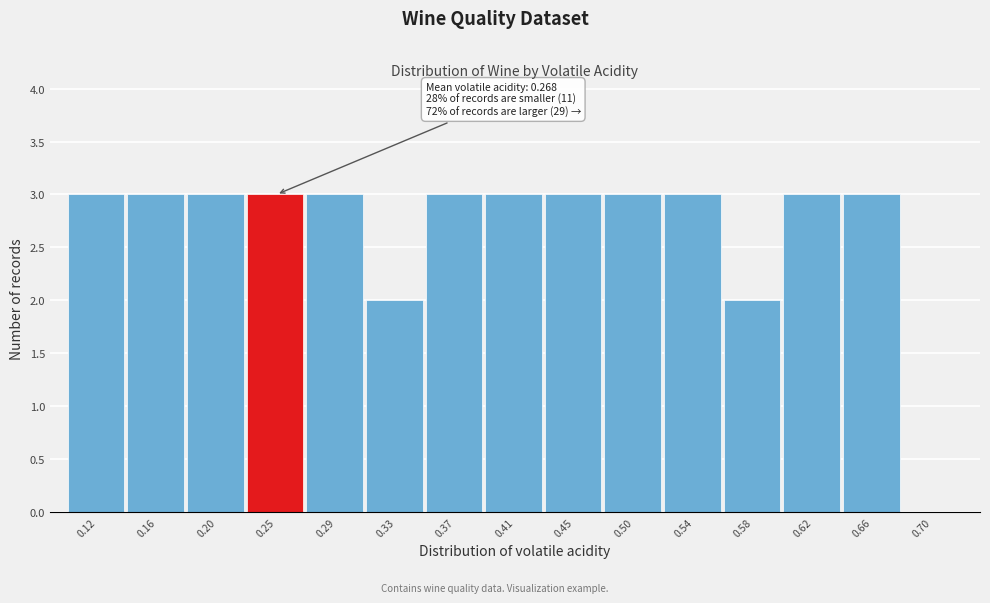

Reading right to left, list all the values displayed in this chart.

0.70=0	0.66=3	0.62=3	0.58=2	0.54=3	0.50=3	0.45=3	0.41=3	0.37=3	0.33=2	0.29=3	0.25=3	0.20=3	0.16=3	0.12=3